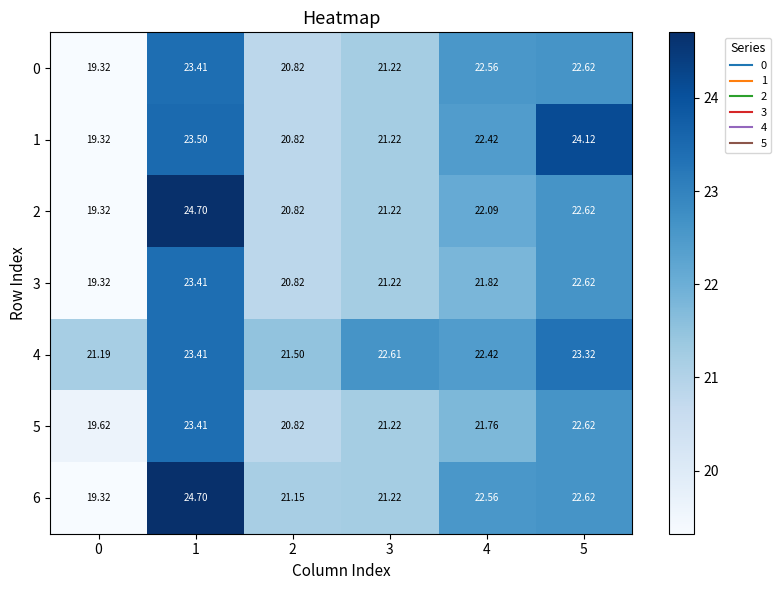

Is the value of 0 at 1 greater than the value of 2 at 4?

Yes